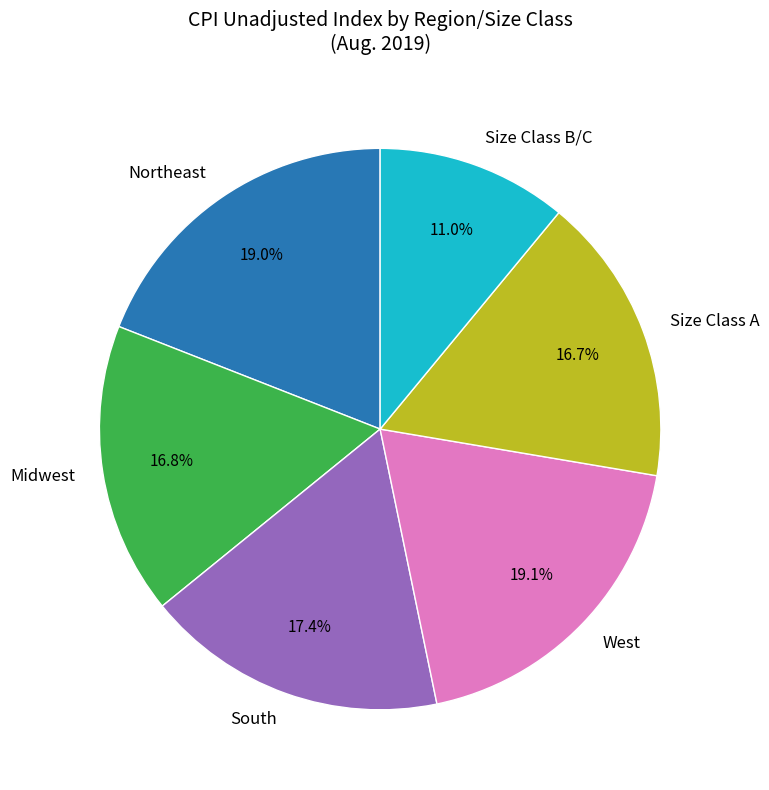

Which slice is the smallest?

Size Class B/C